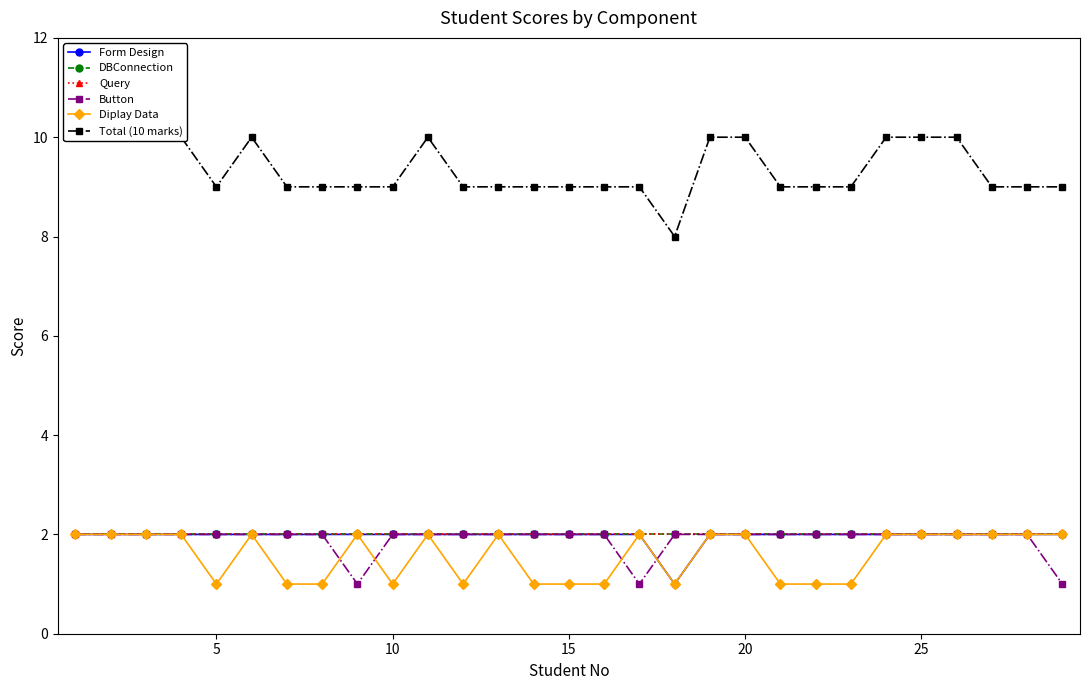

How many categories are shown in the chart?

29